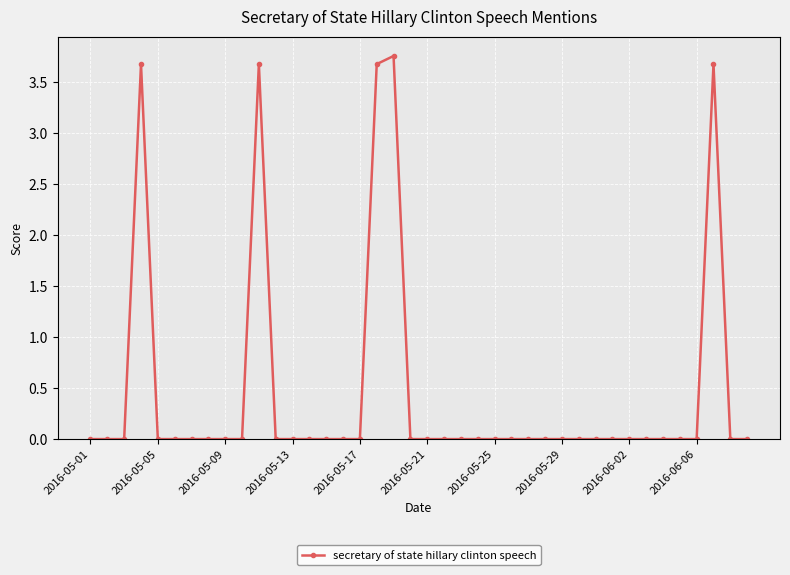

What is the average value?

0.5